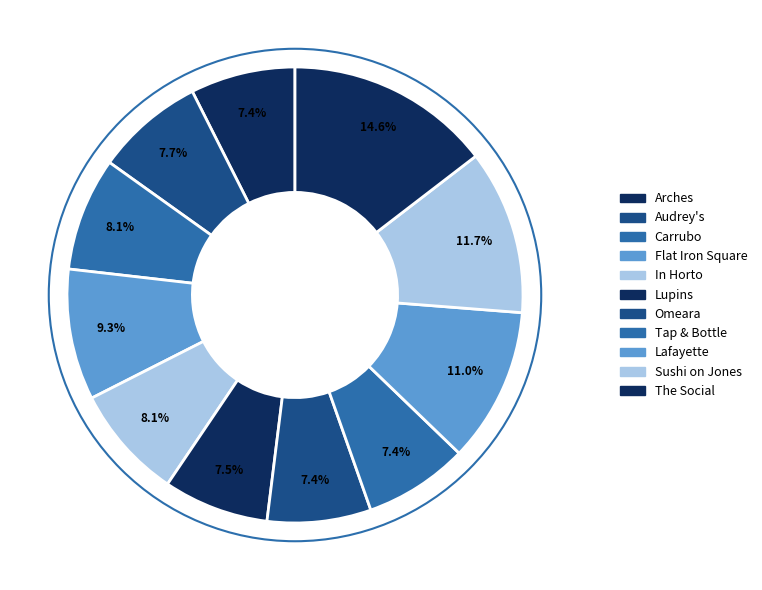

Count the number of slices in the pie.

11